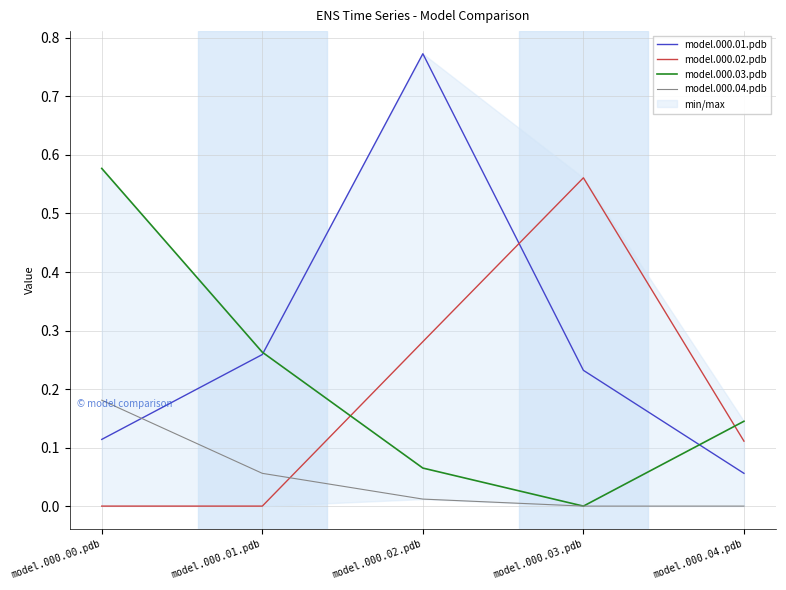

List the series in order of their peak value, lowest first.

model.000.04.pdb, model.000.02.pdb, model.000.03.pdb, model.000.01.pdb